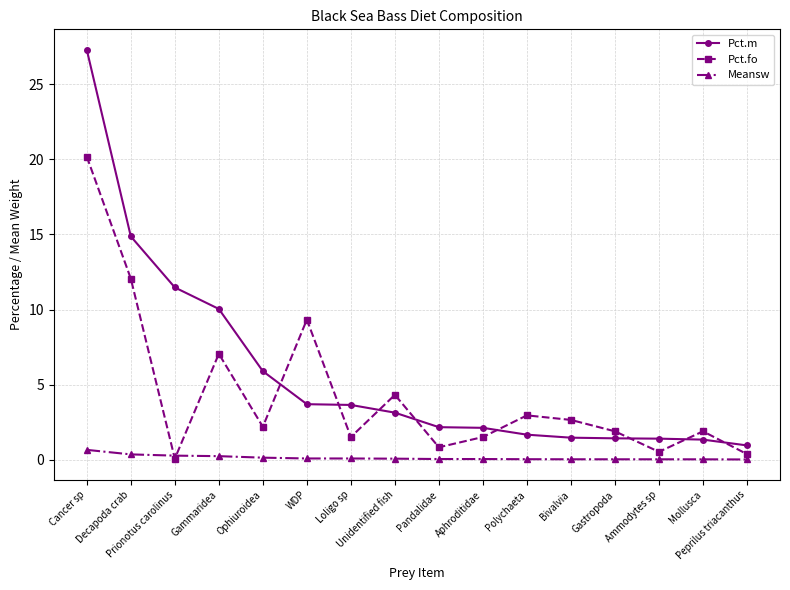

Between which two adjacent categories do Pct.fo and Pct.m first intersect?

Ophiuroidea and WDP